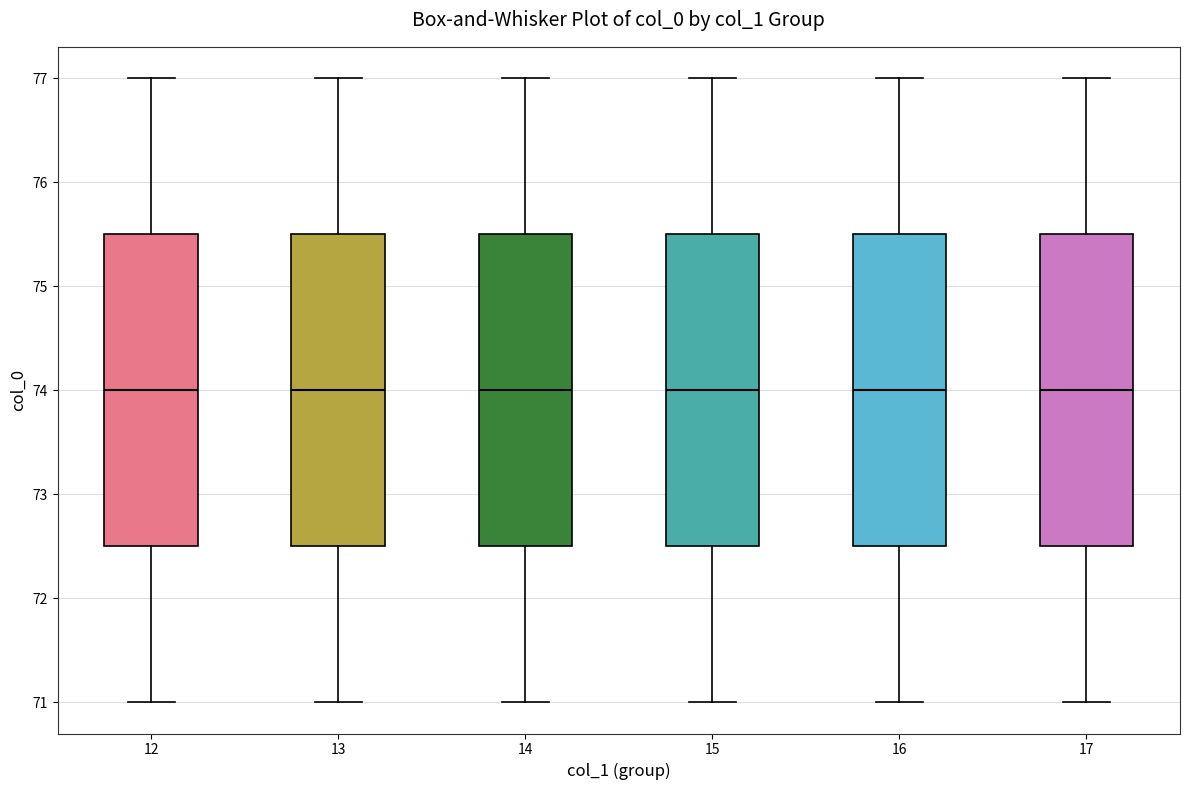

Reading left to right, read every box against the y-axis: the position of its median line, the range the box covers, and the ends of its whiskers. The values are not printed on the chart, so give them approximately, as read against the axis.

12: median 74.0, box 72.5 to 75.5, whiskers 71.0 to 77.0
13: median 74.0, box 72.5 to 75.5, whiskers 71.0 to 77.0
14: median 74.0, box 72.5 to 75.5, whiskers 71.0 to 77.0
15: median 74.0, box 72.5 to 75.5, whiskers 71.0 to 77.0
16: median 74.0, box 72.5 to 75.5, whiskers 71.0 to 77.0
17: median 74.0, box 72.5 to 75.5, whiskers 71.0 to 77.0